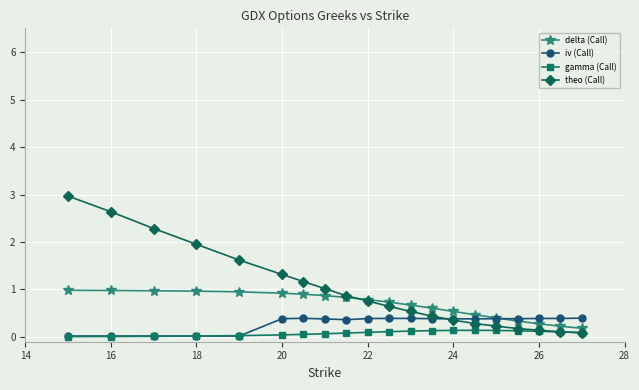

Which series has the widest spread of values?

theo (Call)